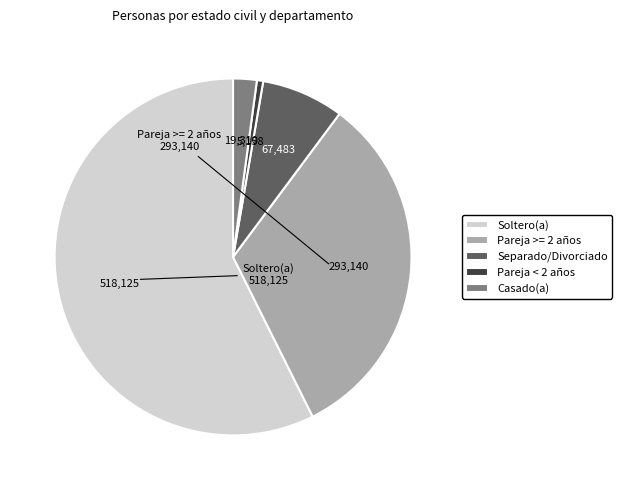

Does any single category account for the majority?

Yes